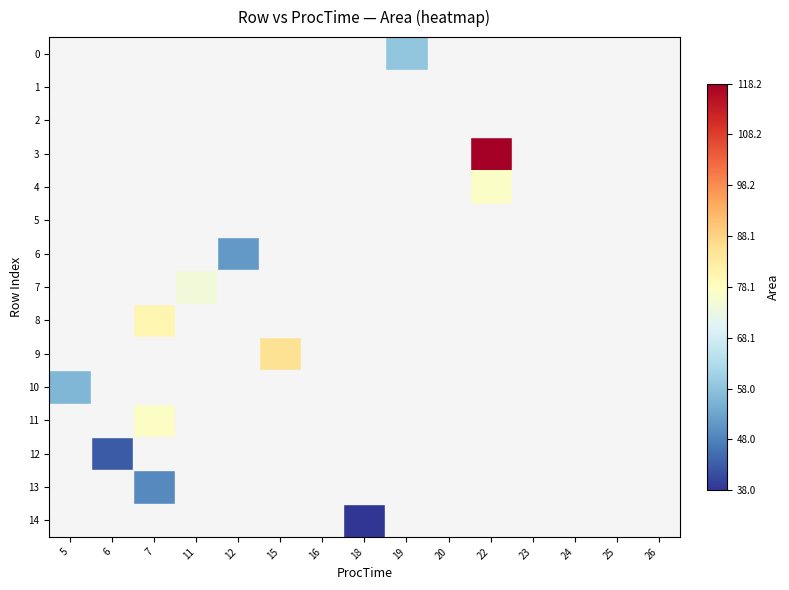

Which label corresponds to the largest value in the chart?

22